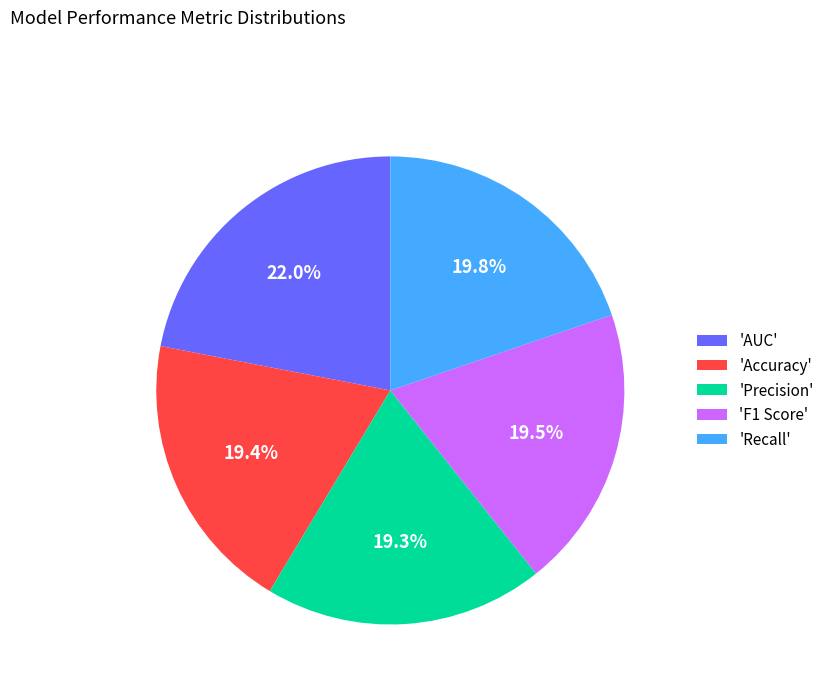

What percentage is NOT represented by 'Accuracy'?

80.6%